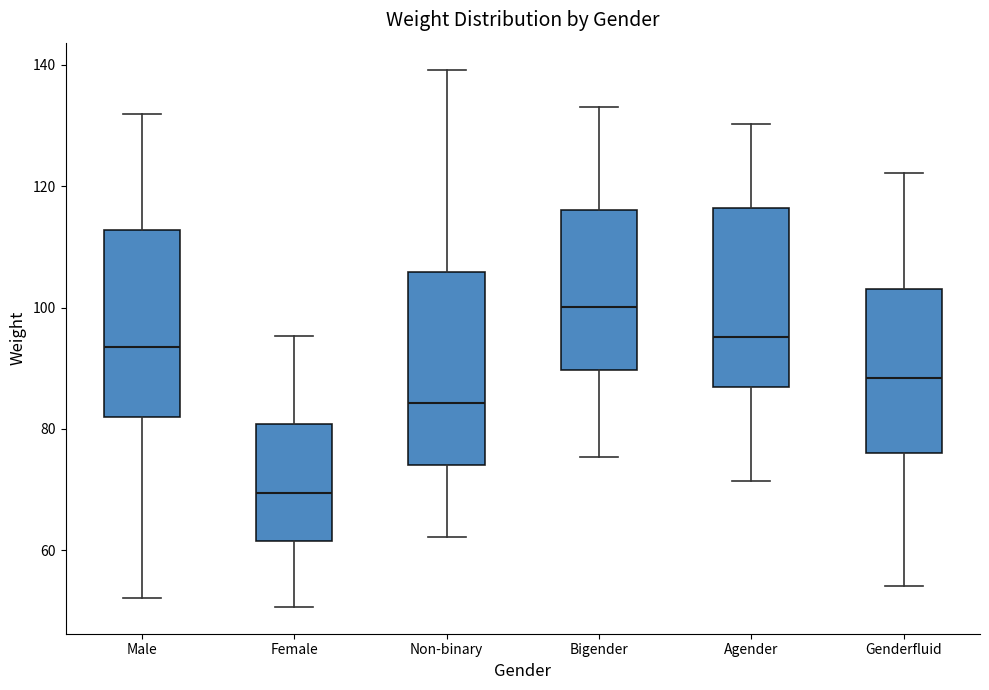

Reading left to right, transcribe this box plot: for each box, give where its median line is, the range the box spans, and where its two whiskers end, as read against the y-axis. The values are not printed on the chart, so give them approximately, as read against the axis.

Male: median 94, box 82 to 112, whiskers 52 to 132
Female: median 70, box 62 to 80, whiskers 50 to 96
Non-binary: median 84, box 74 to 106, whiskers 62 to 140
Bigender: median 100, box 90 to 116, whiskers 76 to 134
Agender: median 96, box 86 to 116, whiskers 72 to 130
Genderfluid: median 88, box 76 to 104, whiskers 54 to 122